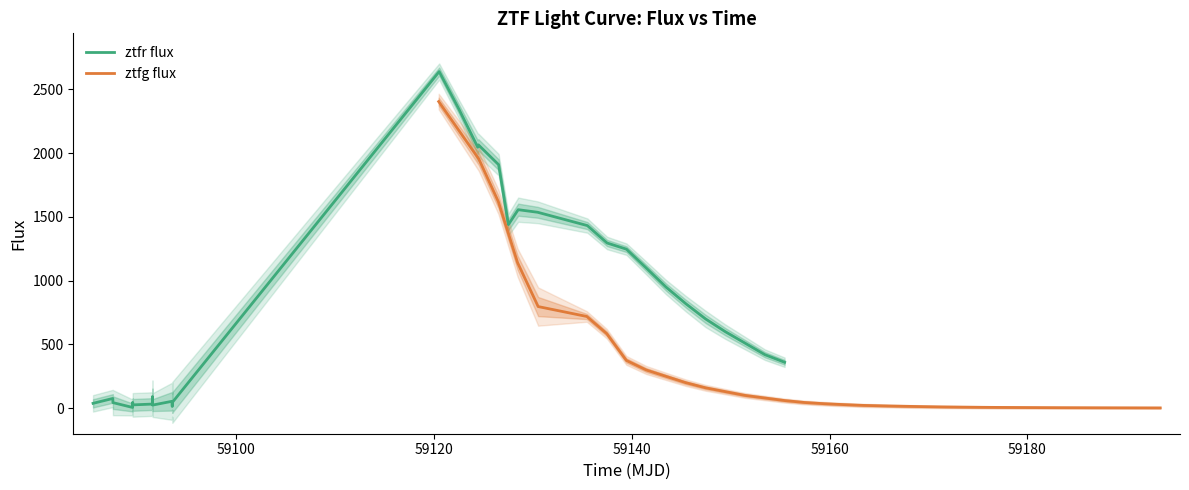

What is the value of the ztfr flux point at the 5th from the left?

46.0